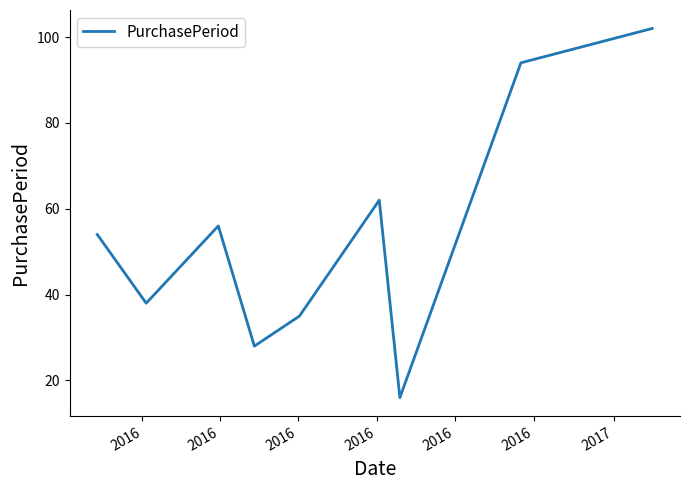

Reading left to right, transcribe all the data shown in this chart.

54	38	56	28	35	62	16	94	102